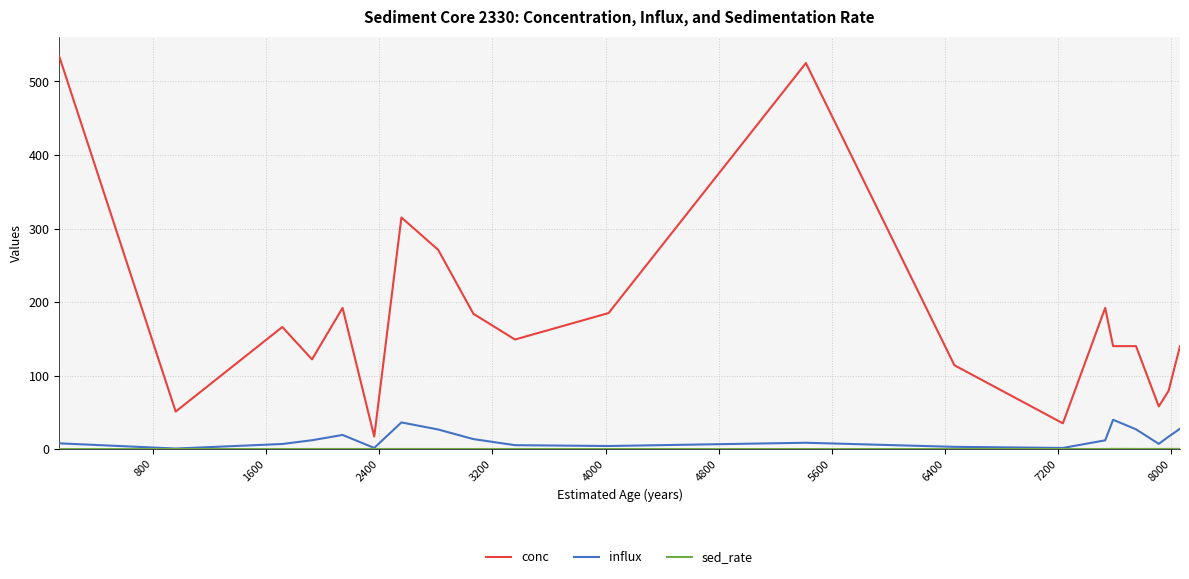

What is the greatest value displayed?

534.0